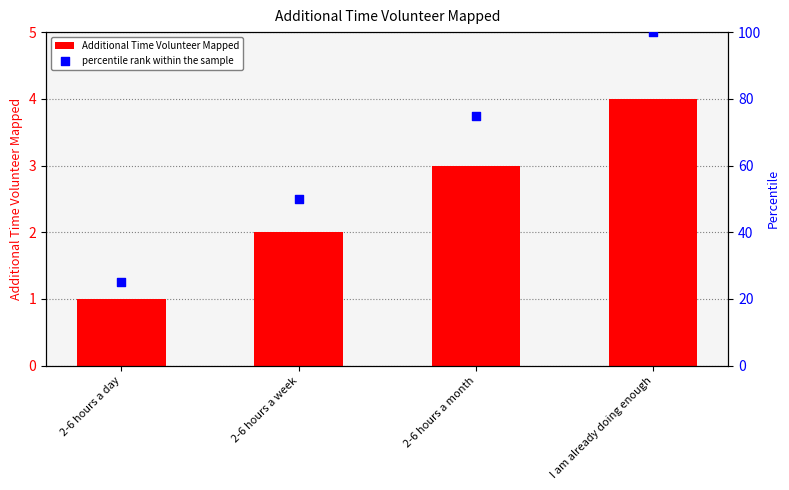

Which series contains the lowest Y value?

Additional Time Volunteer Mapped